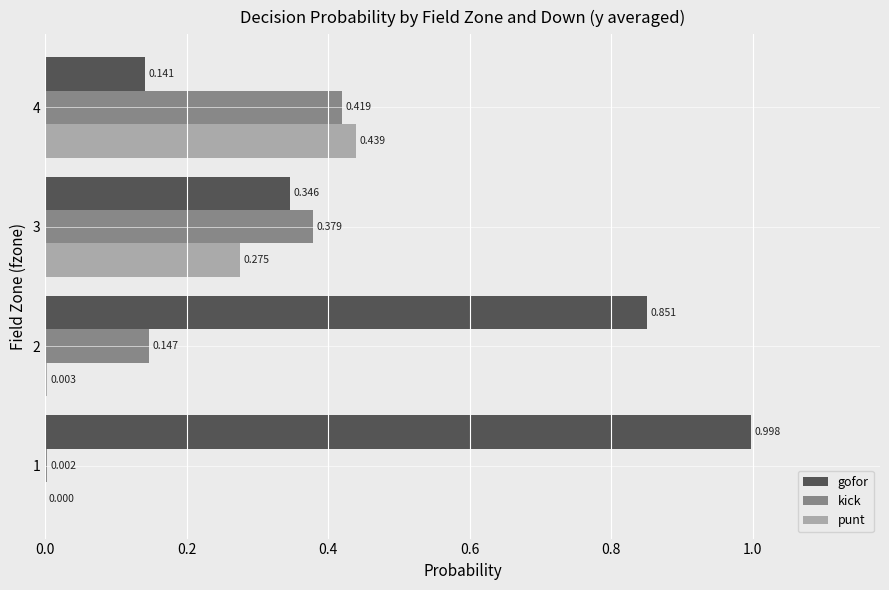

Which series changed the most between 2 and 3?

gofor